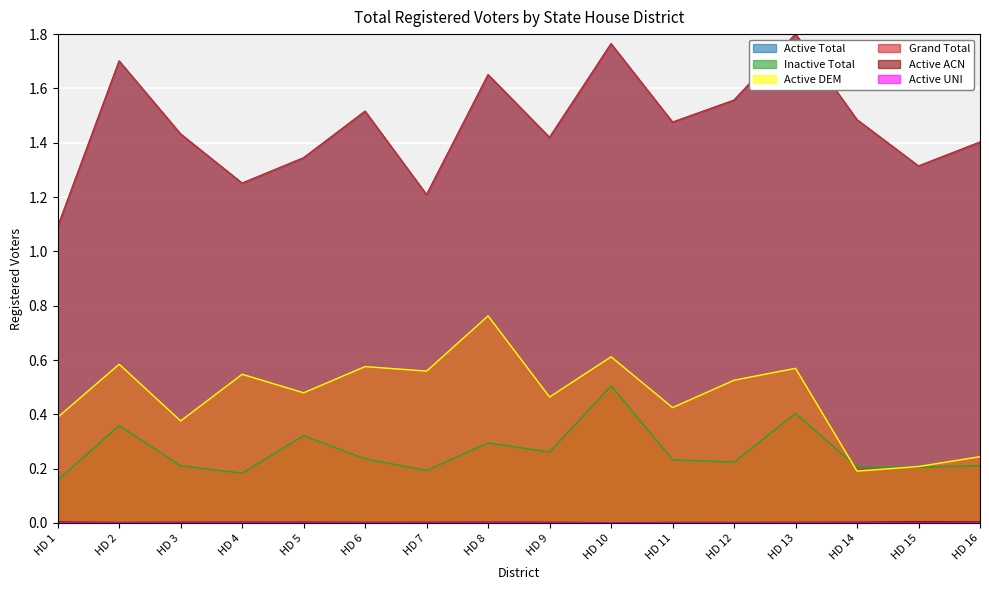

Where is the first local minimum for Inactive Total?

HD 4